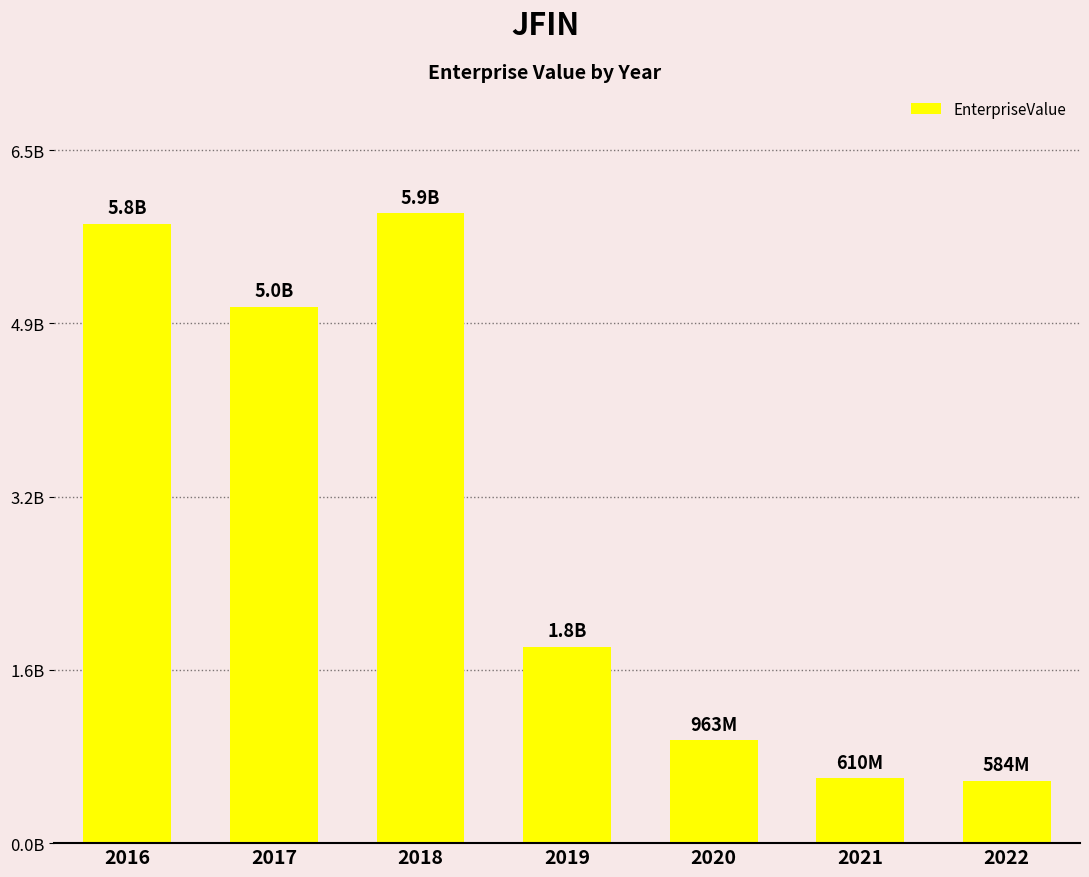

At which category does the chart reach its minimum across all series?

2022